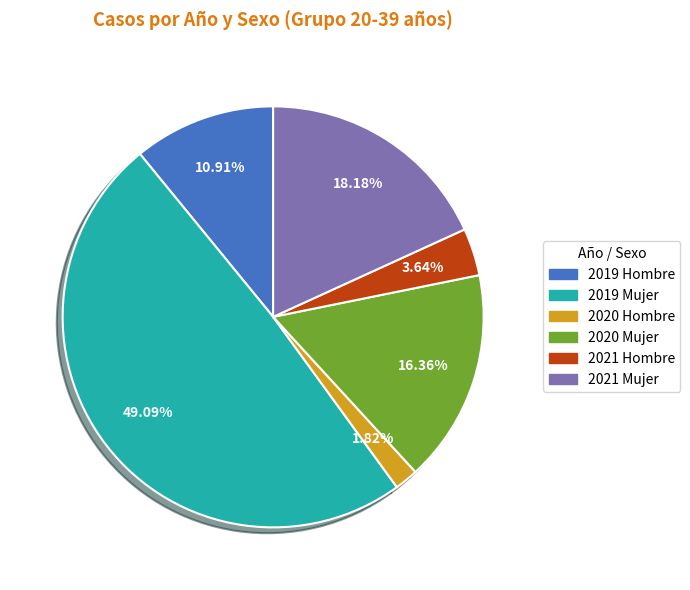

To the nearest percent, what is the difference between the largest and smallest slice percentages?

47%